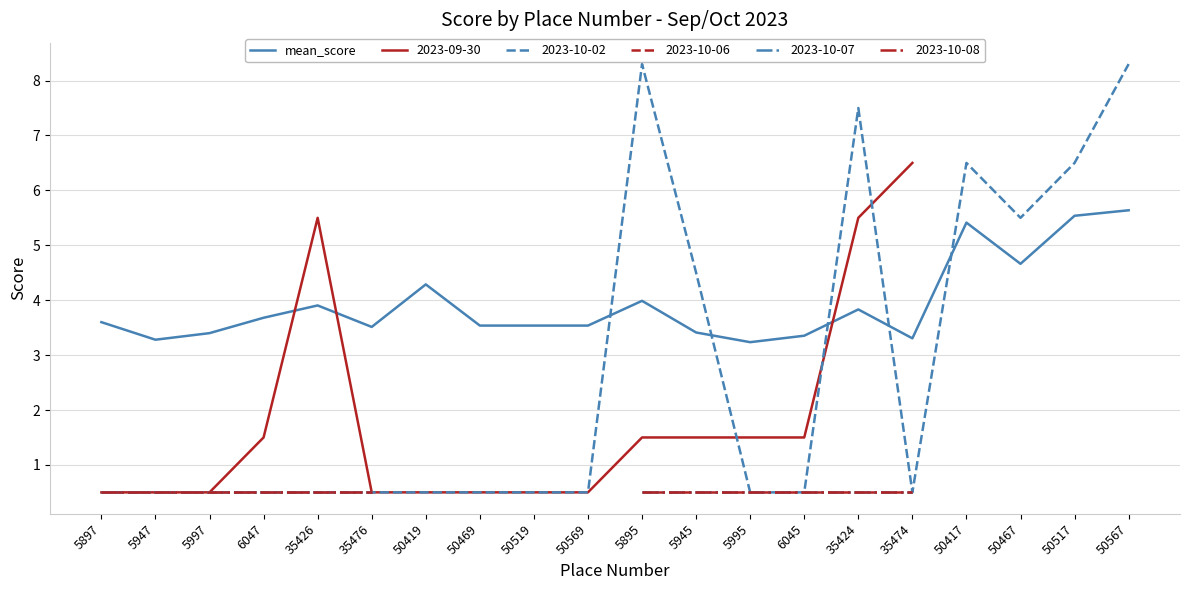

How many points are lower than both their immediate neighbors (excluding endpoints)?

5